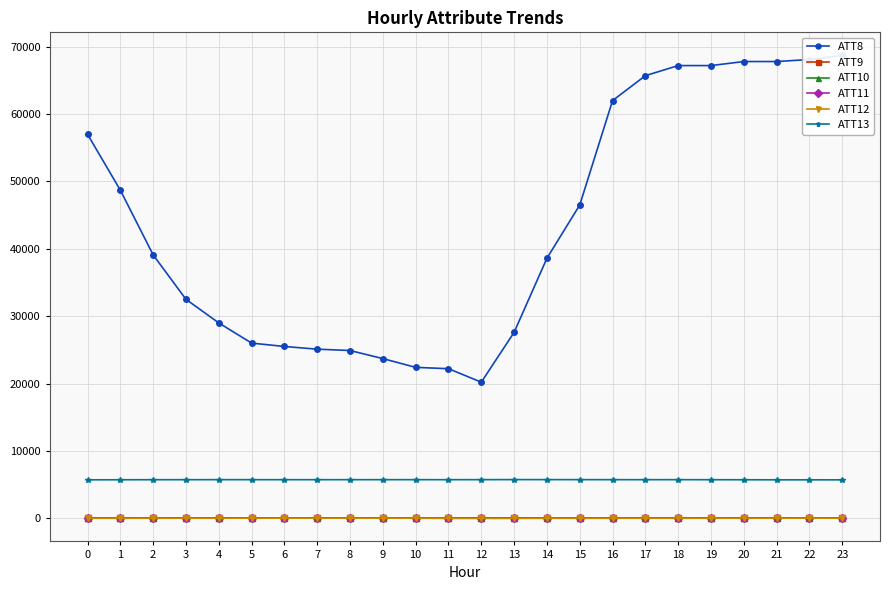

How many values in the ATT11 series are below 28?

12